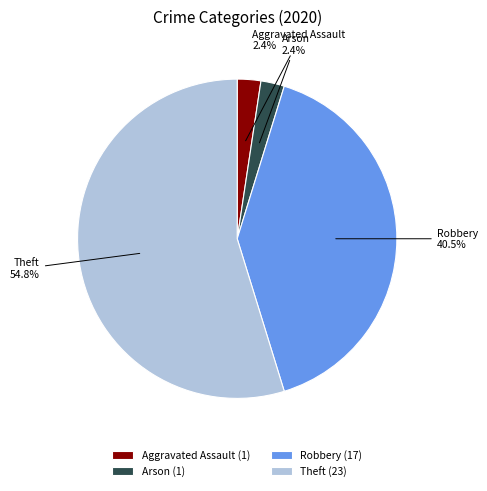

Which slice represents more than half of the pie?

Theft (23)